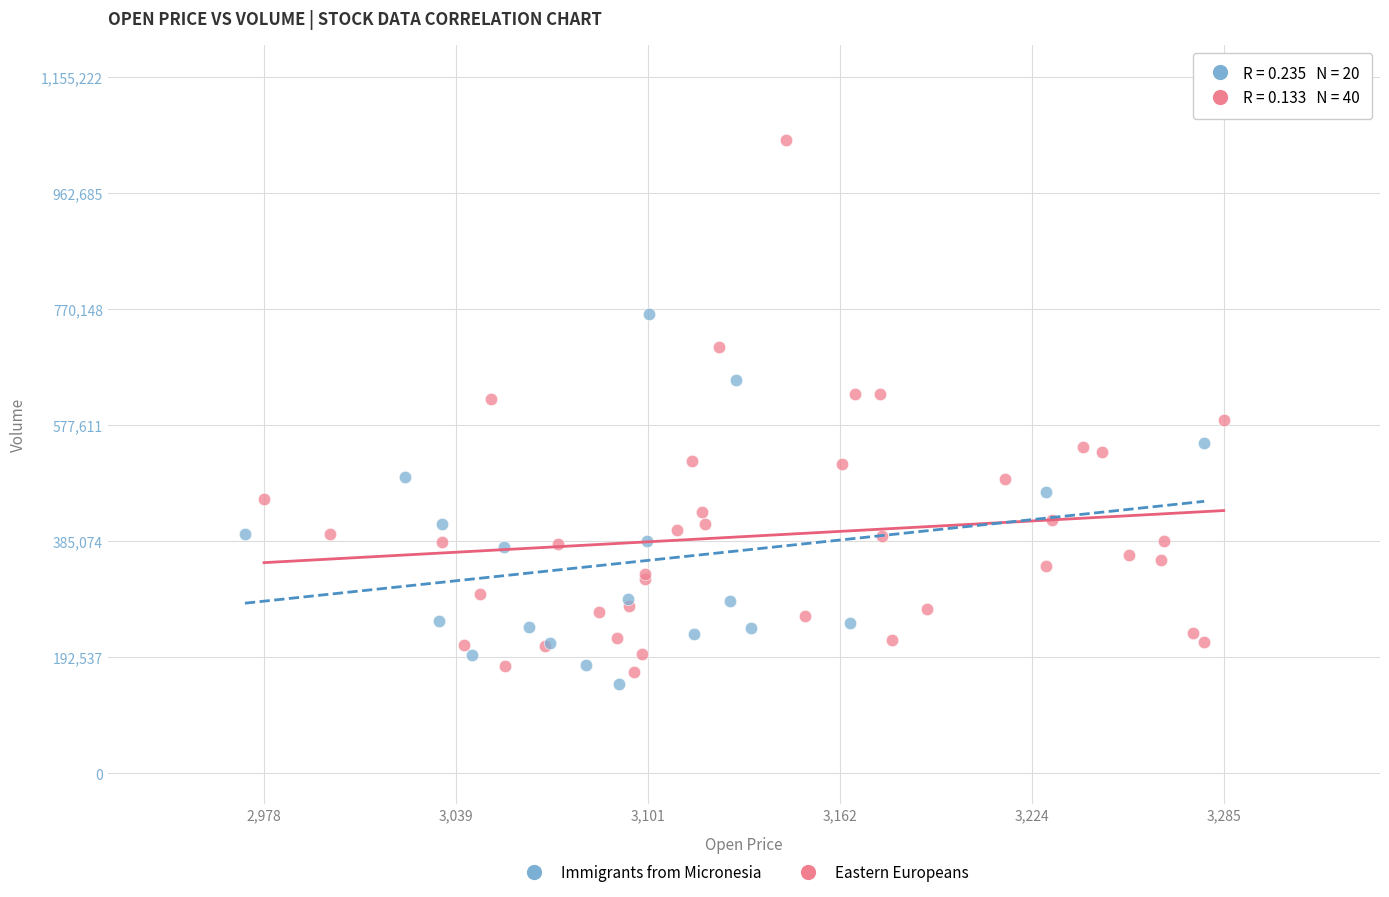

Which series contains the highest Y value?

Eastern Europeans